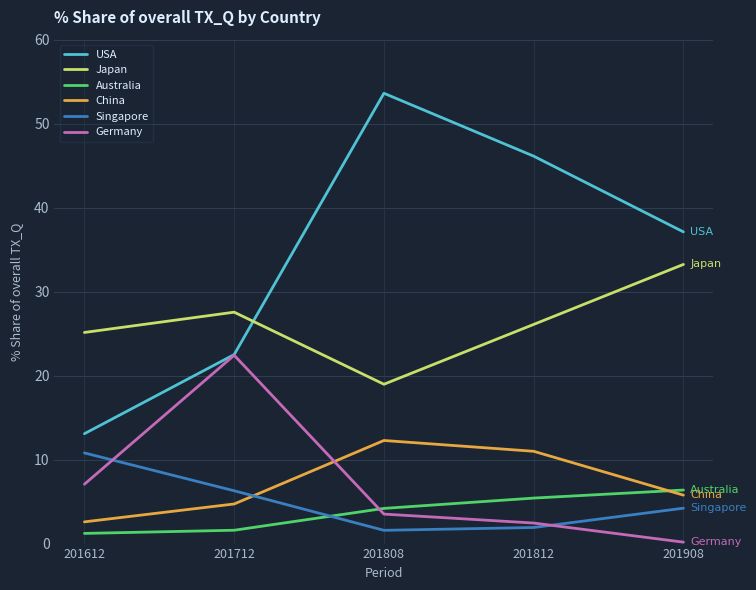

Which category has the lowest value in the China series?

201612